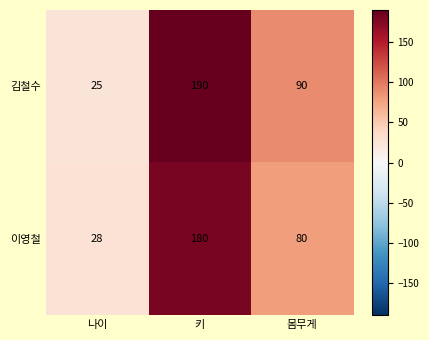

Is it true that 김철수 equals 24 at 몸무게?

False